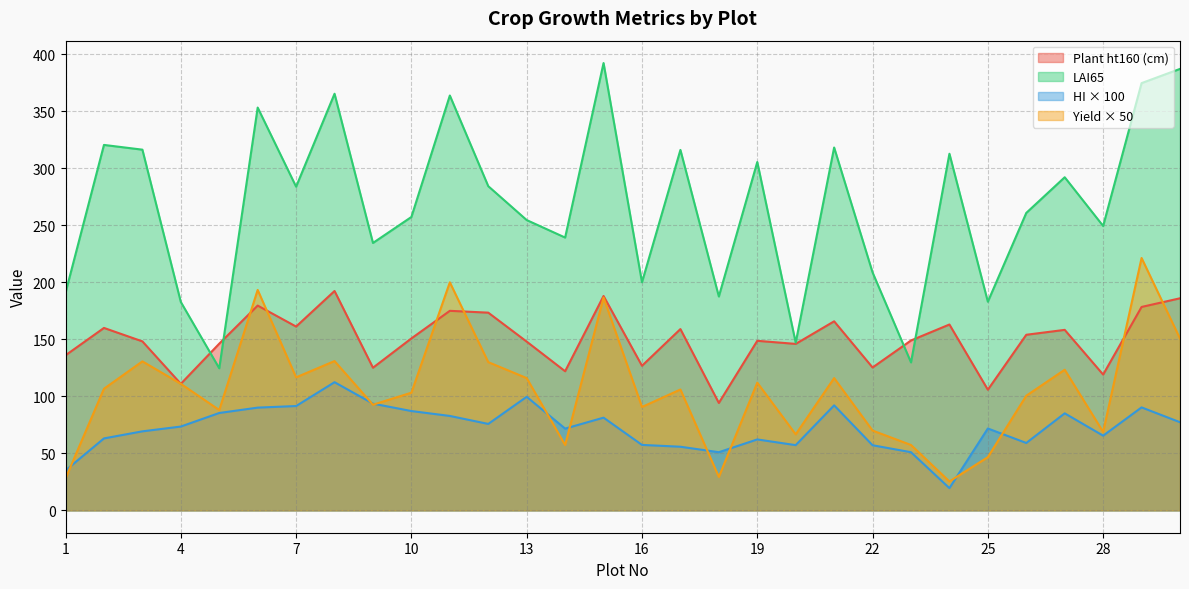

True or false: yield has more than 2 points higher than both neighbors.

True